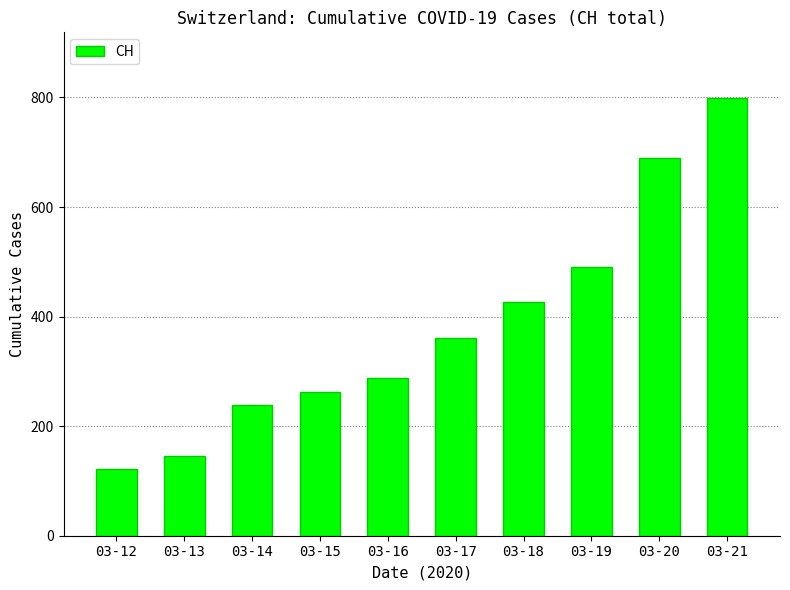

List the labels in order of value, largest first.

03-21, 03-20, 03-19, 03-18, 03-17, 03-16, 03-15, 03-14, 03-13, 03-12